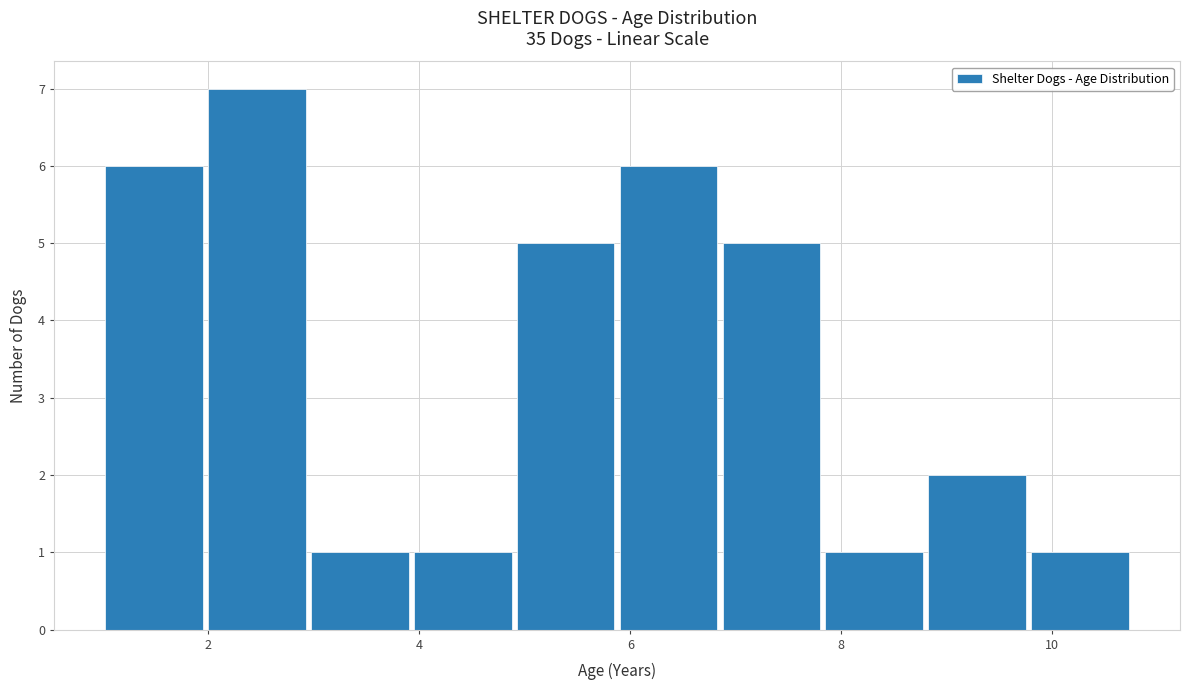

Over which range of the x-axis is the bar tallest?

2.0 to 3.0